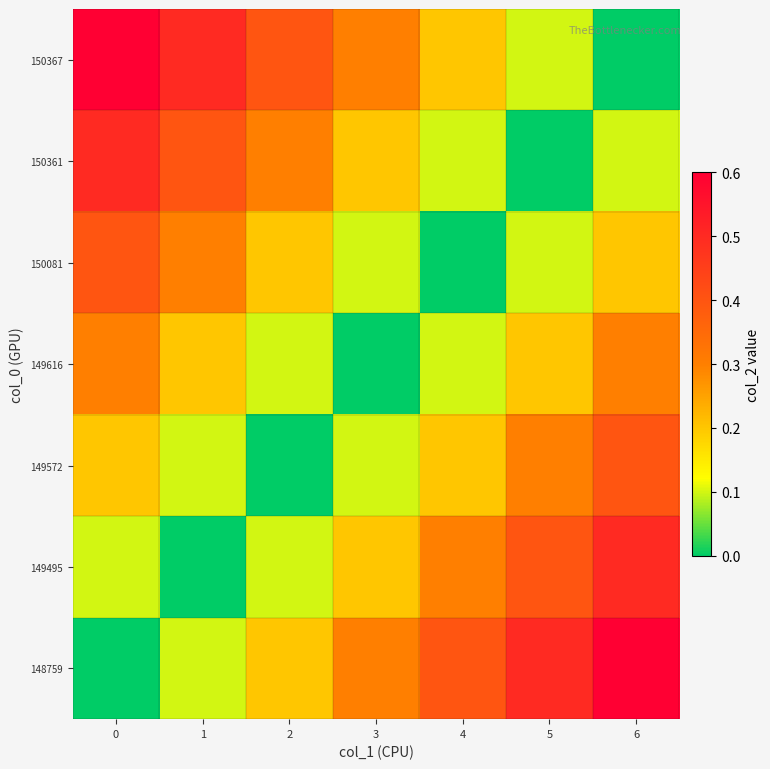

Reading left to right, what are all the values shown in this chart?

148759: 0=0.0	1=0.1	2=0.2	3=0.3	4=0.4	5=0.5	6=0.6
149495: 0=0.1	1=0.0	2=0.1	3=0.2	4=0.3	5=0.4	6=0.5
149572: 0=0.2	1=0.1	2=0.0	3=0.1	4=0.2	5=0.3	6=0.4
149616: 0=0.3	1=0.2	2=0.1	3=0.0	4=0.1	5=0.2	6=0.3
150081: 0=0.4	1=0.3	2=0.2	3=0.1	4=0.0	5=0.1	6=0.2
150361: 0=0.5	1=0.4	2=0.3	3=0.2	4=0.1	5=0.0	6=0.1
150367: 0=0.6	1=0.5	2=0.4	3=0.3	4=0.2	5=0.1	6=0.0